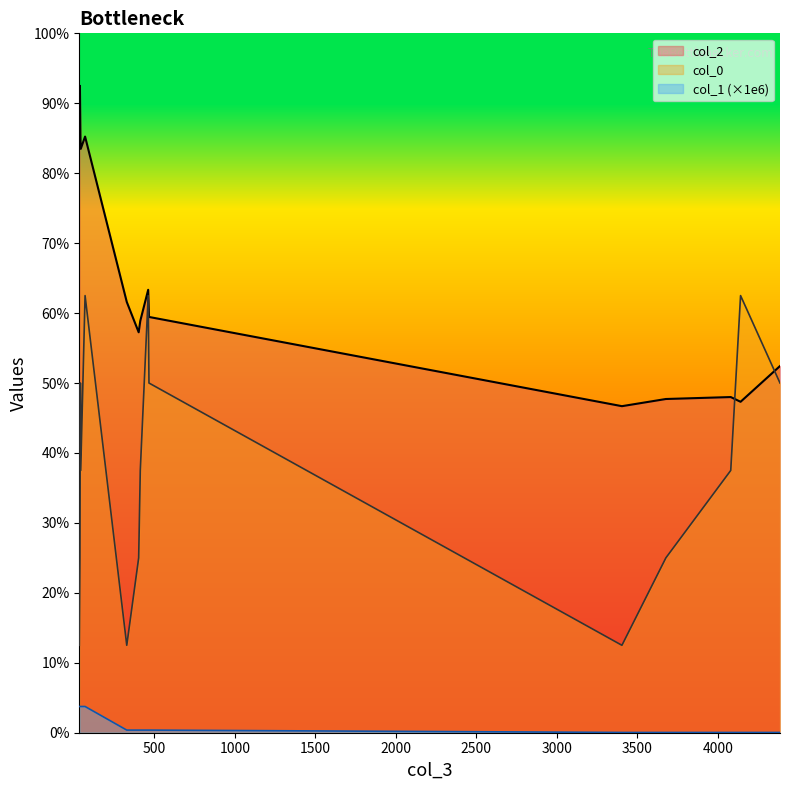

True or false: col_2 has a value of 13638.3 at 70.

True